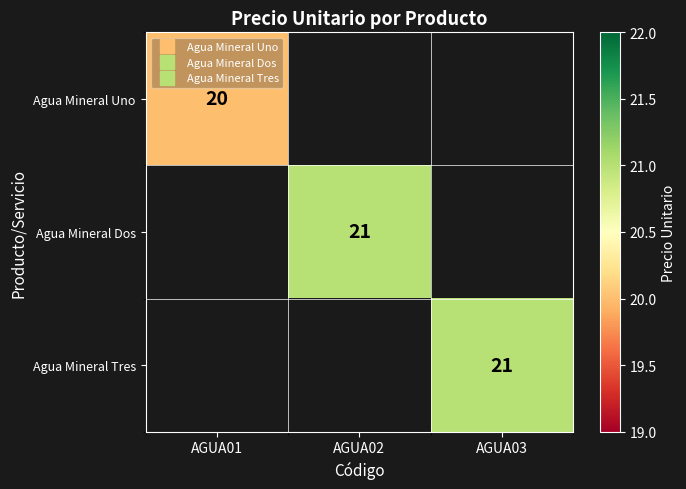

Between AGUA03 and AGUA02, which is larger?

AGUA02